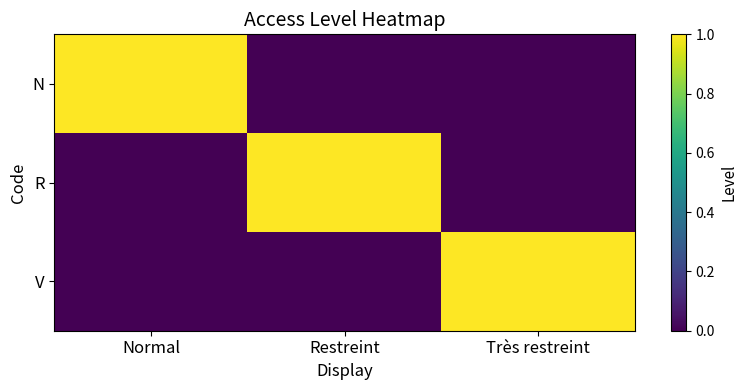

Reading left to right, transcribe all the data shown in this chart.

N: Normal=1	Restreint=0	Très restreint=0
R: Normal=0	Restreint=1	Très restreint=0
V: Normal=0	Restreint=0	Très restreint=1